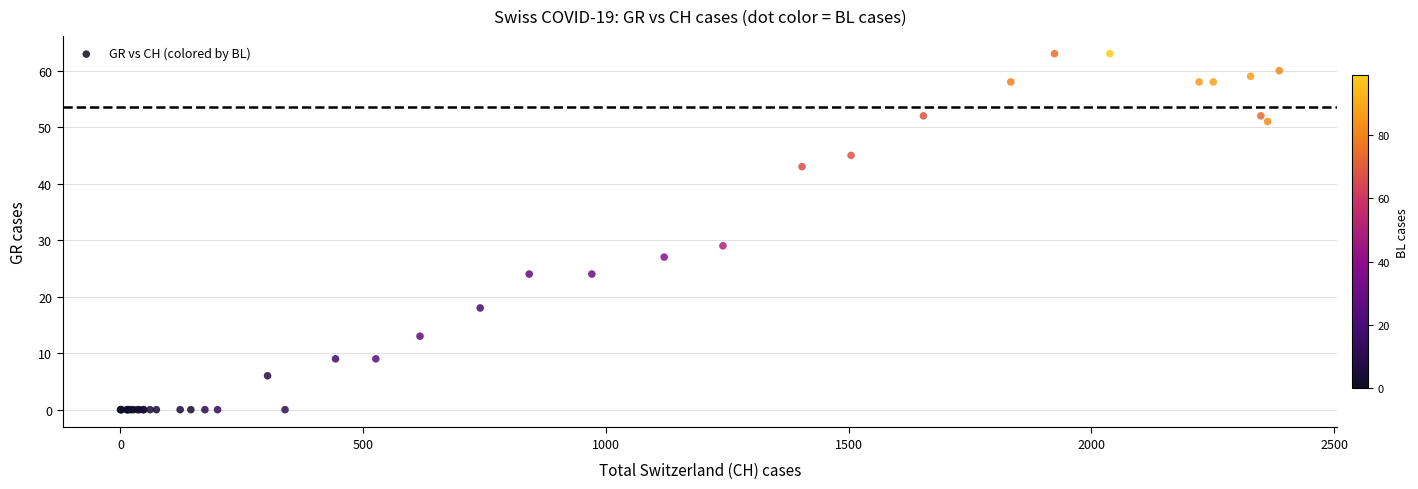

What Y value in the scatter plot is closest to 31?

29